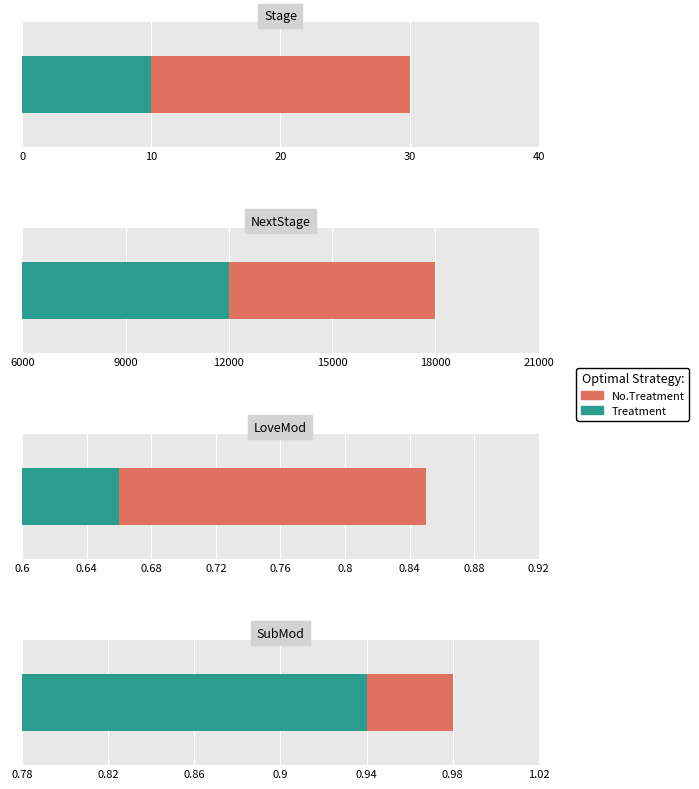

Reading left to right, what are all the values shown in this chart?

Treatment: 10.0	12000.0	0.7	0.9
No.Treatment: 30.0	18000.0	0.8	1.0